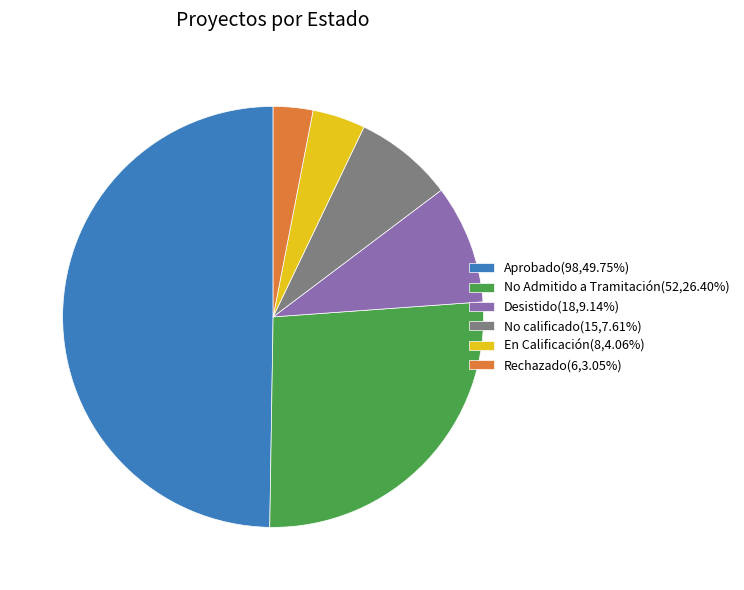

Is it true that Aprobado is 42% of the pie?

False